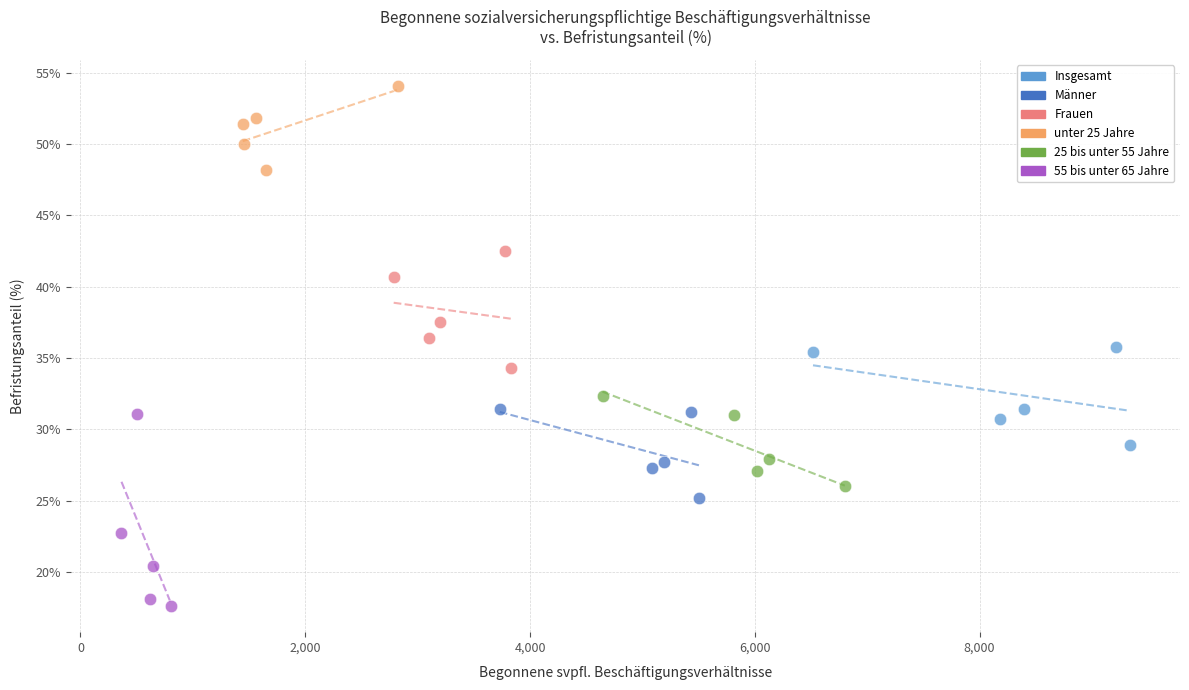

Which series has the largest Y range (max minus min)?

55 bis unter 65 Jahre